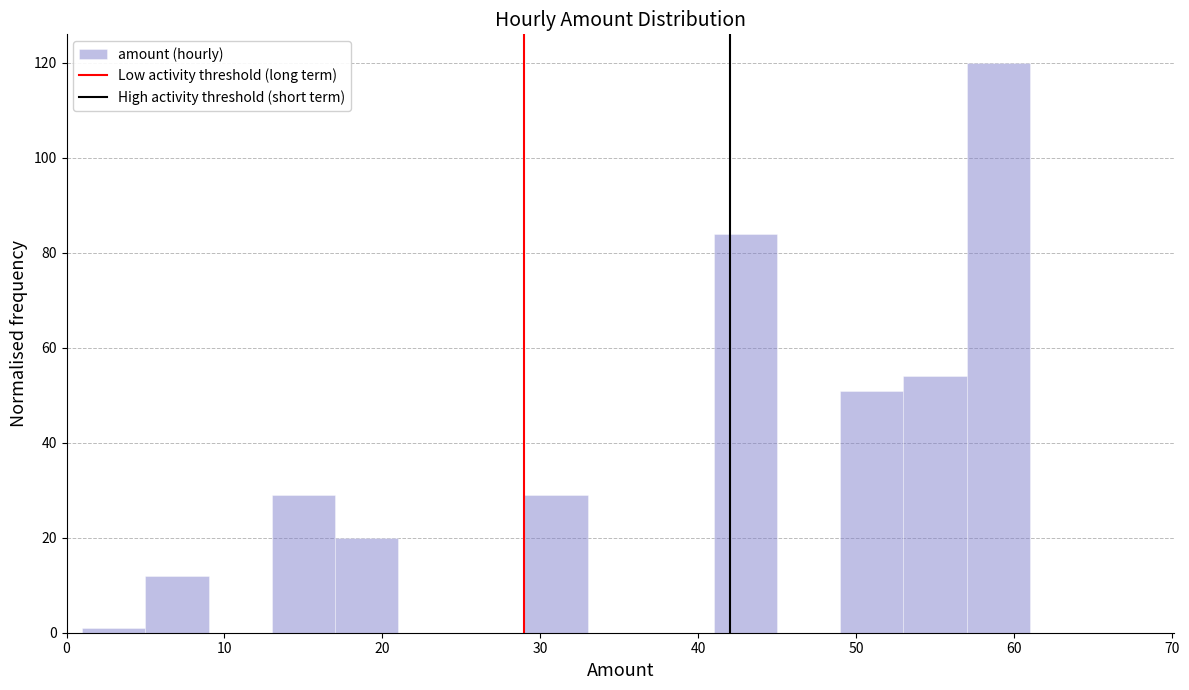

Reading left to right, list every bar in this chart as the range it spans on the x-axis followed by its height. The values are not printed on the chart, so give them approximately, as read against the axis.

1 to 5: under 2
5 to 9: 12
9 to 13: 0
13 to 17: 30
17 to 21: 20
21 to 25: 0
25 to 29: 0
29 to 33: 30
33 to 37: 0
37 to 41: 0
41 to 45: 84
45 to 49: 0
49 to 53: 52
53 to 57: 54
57 to 61: 120